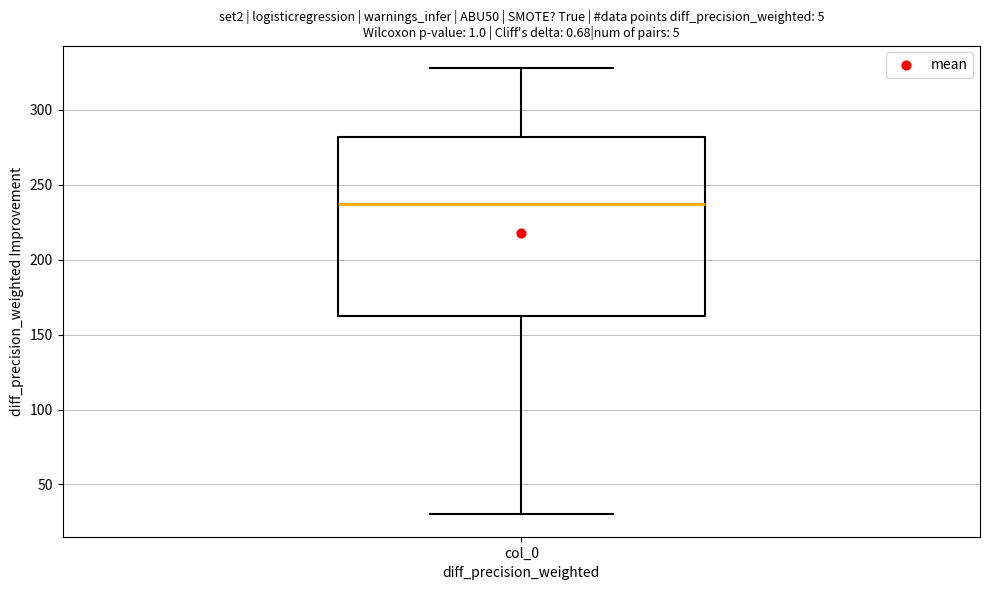

Read this box plot against the y-axis: the position of the median line, the range covered by the box, and the ends of both whiskers. The values are not printed on the chart, so give them approximately, as read against the axis.

median 235, box 165 to 280, whiskers 30 to 330